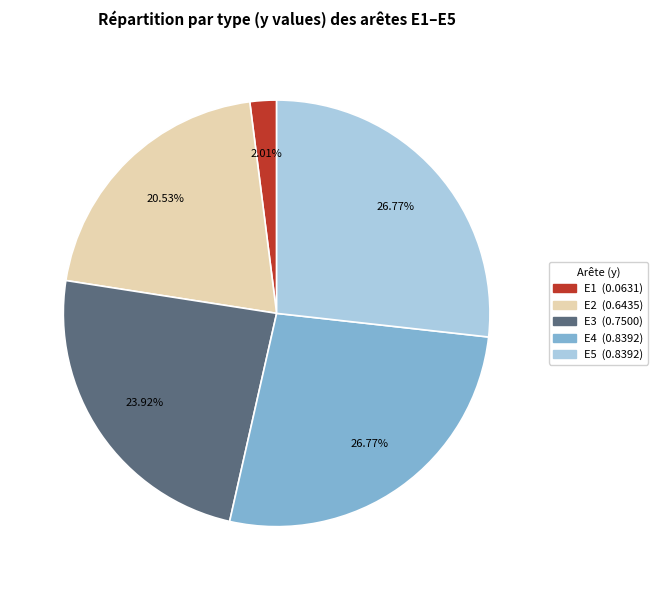

Does E4 represent more than half of the total?

No